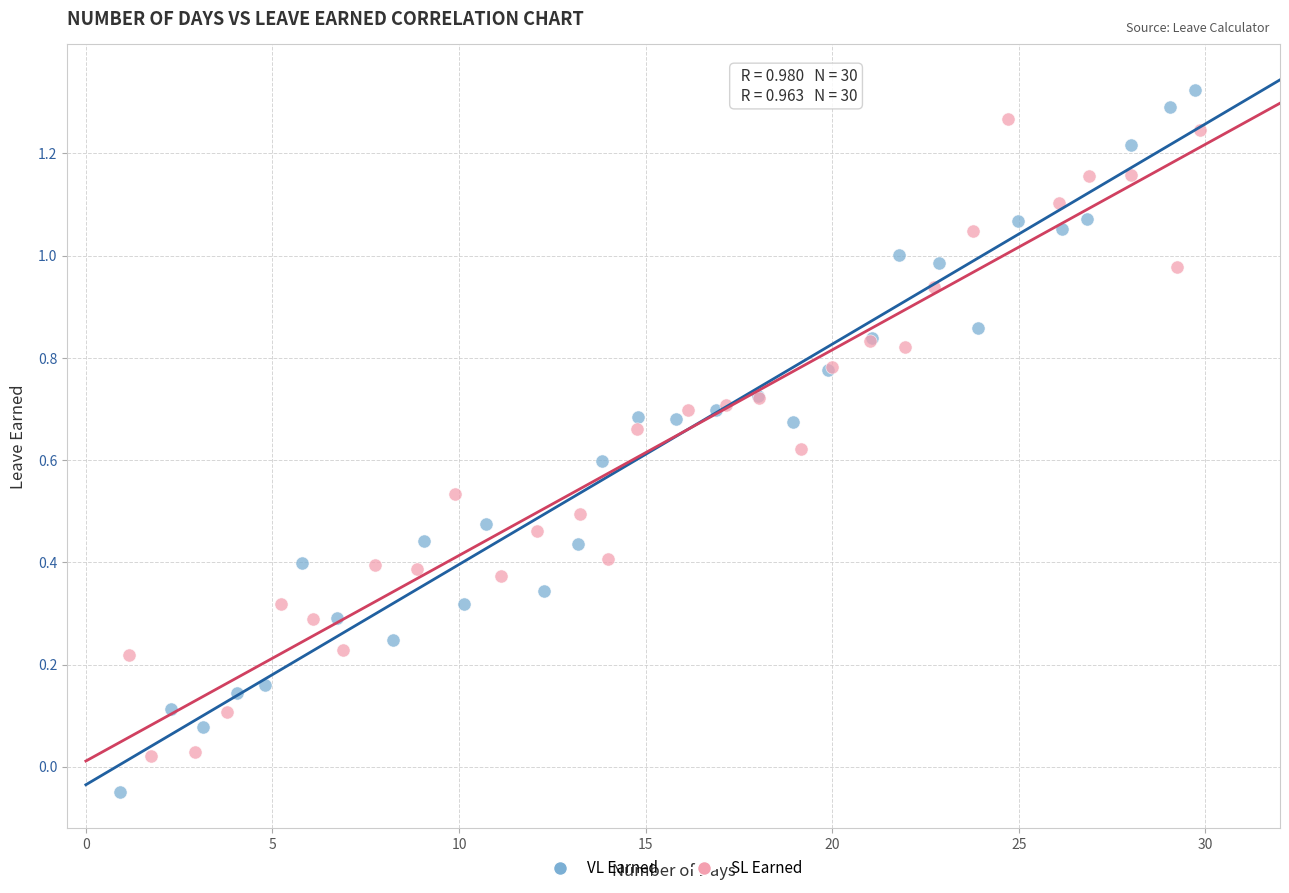

Which series has the widest spread of Y values?

VL Earned